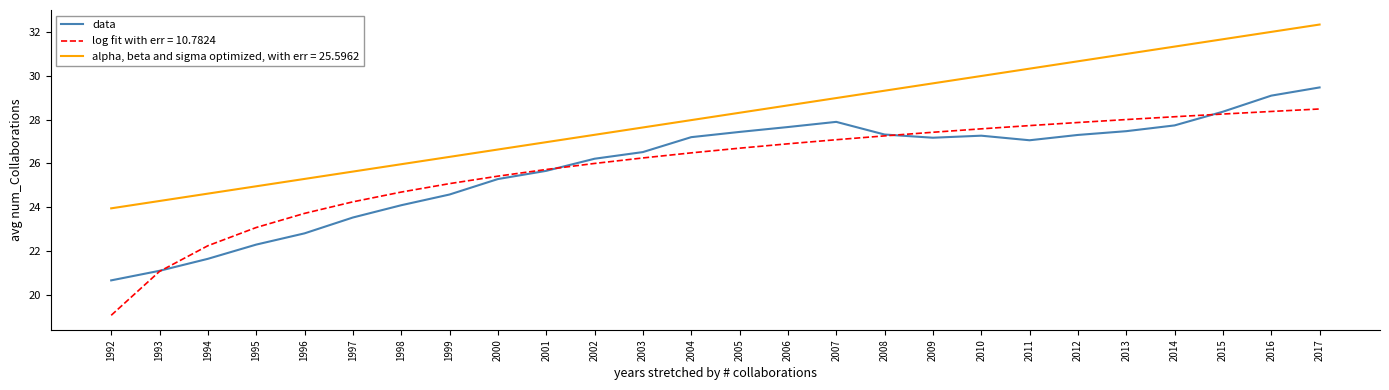

True or false: log fit with err = 10.7824 has a value of 37.8 at 2017.

False